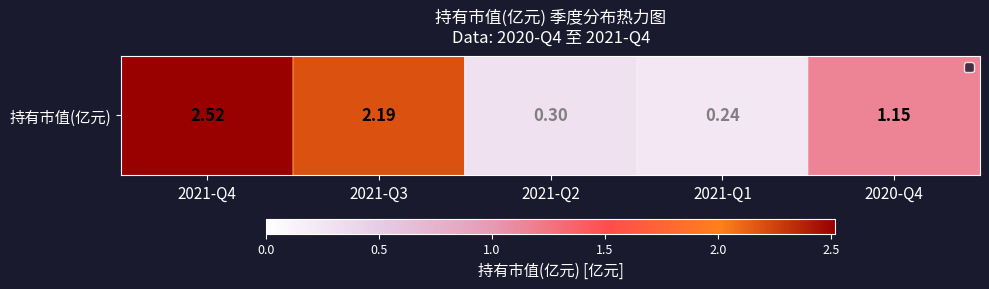

What is the ratio of the value at 2021-Q3 to the value at 2020-Q4?

1.9